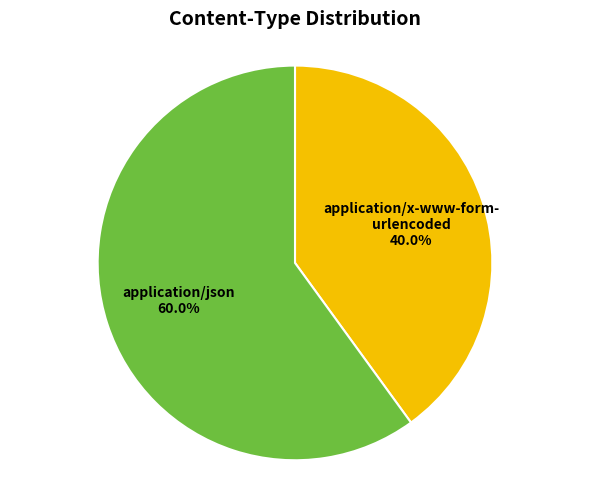

Does any single category account for the majority?

Yes